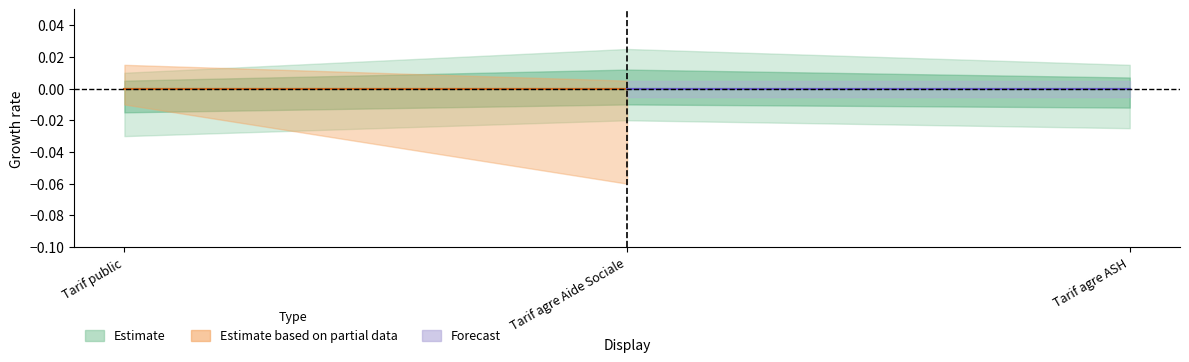

At which category does the chart reach its peak across all series?

2